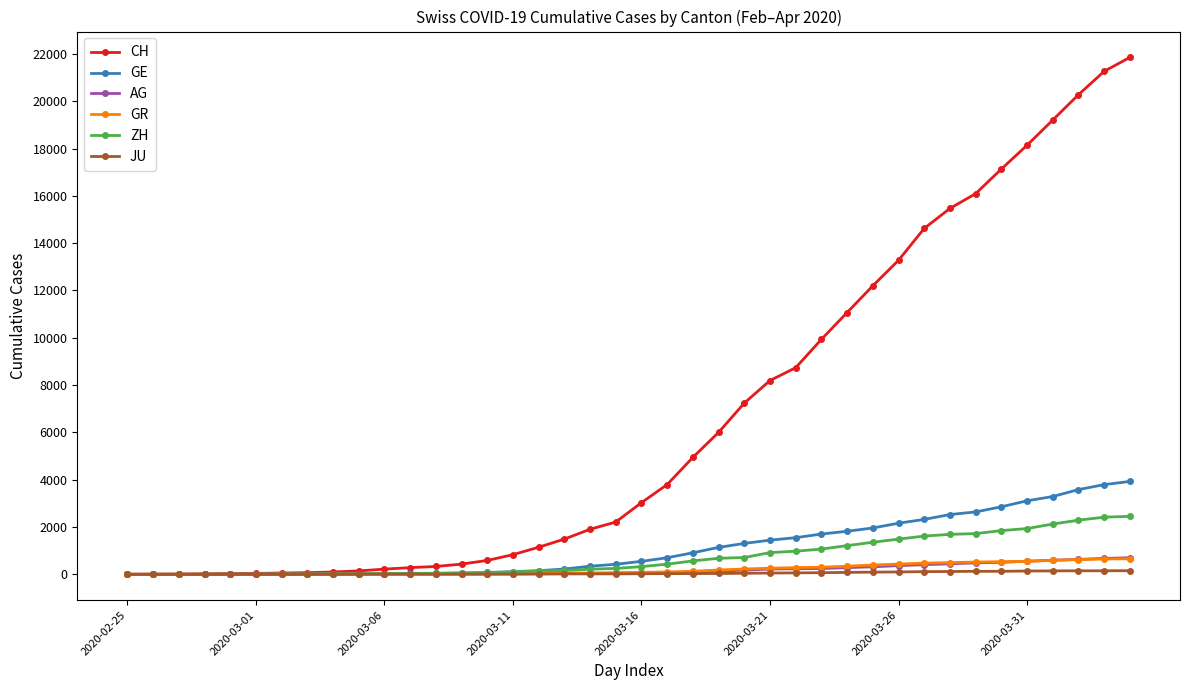

How many lines are shown in the chart?

6